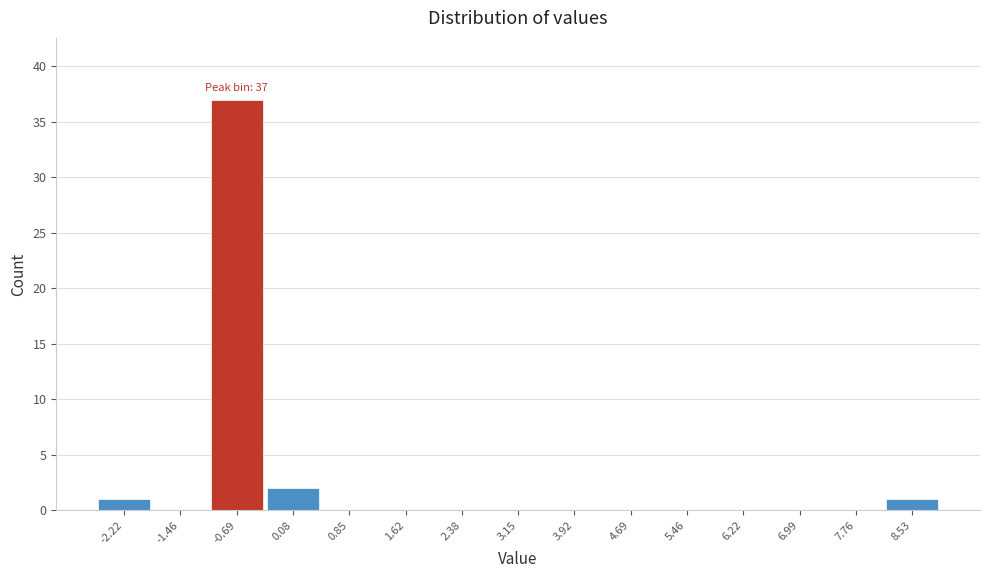

Reading left to right, extract all data points from this chart.

-2.22=1	-1.46=0	-0.69=37	0.08=2	0.85=0	1.62=0	2.38=0	3.15=0	3.92=0	4.69=0	5.46=0	6.22=0	6.99=0	7.76=0	8.53=1